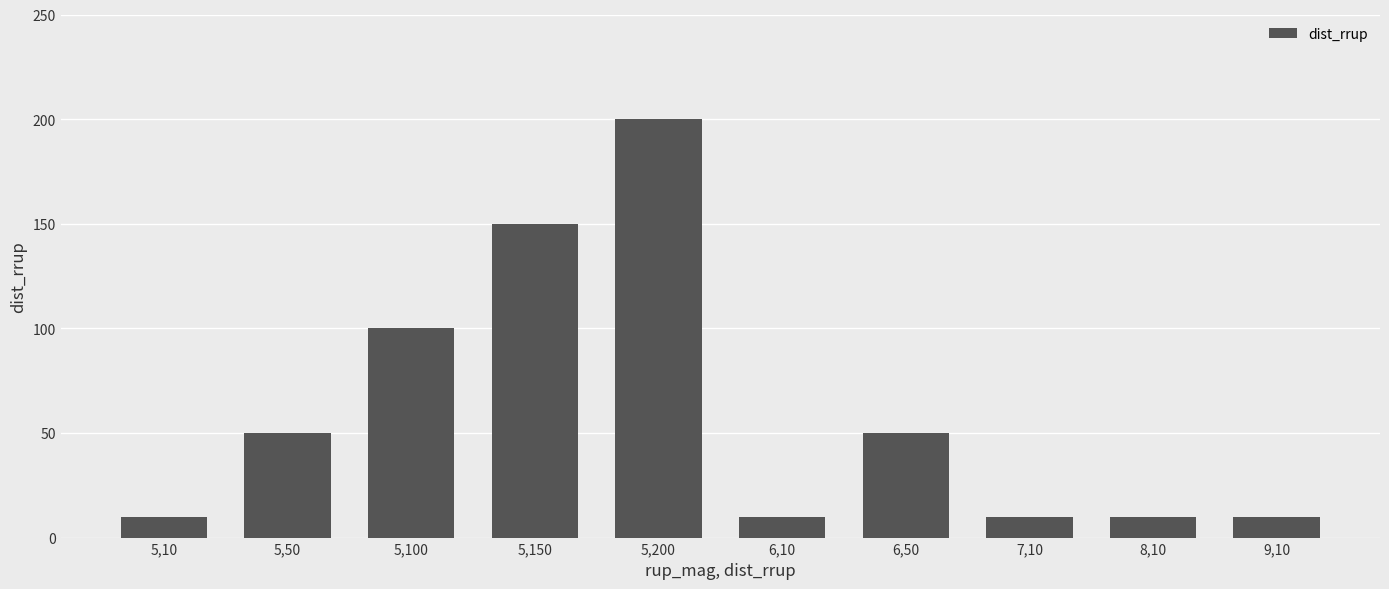

Between 5,10 and 5,100, which is larger?

5,100